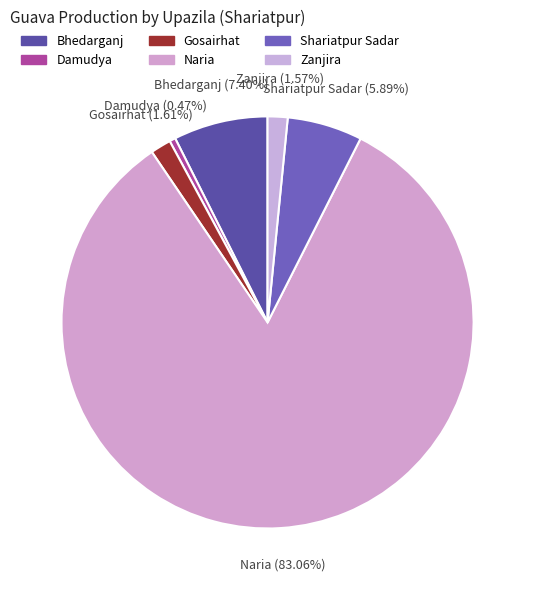

To the nearest percent, what is the average slice percentage?

17%